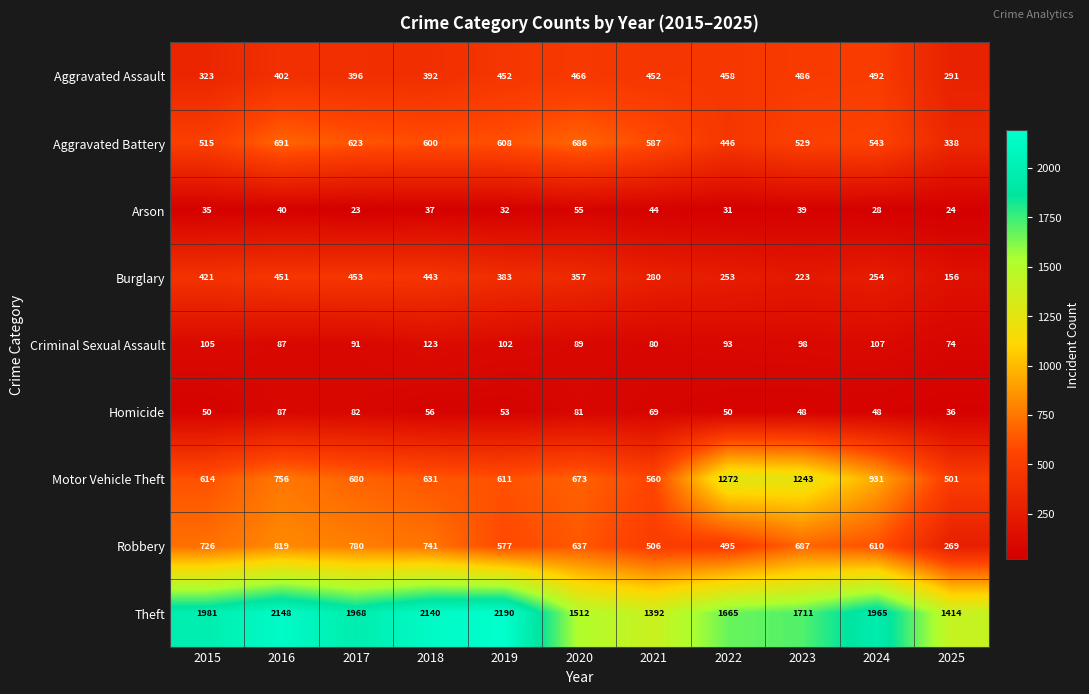

At how many categories does at least one series exceed 1374?

11